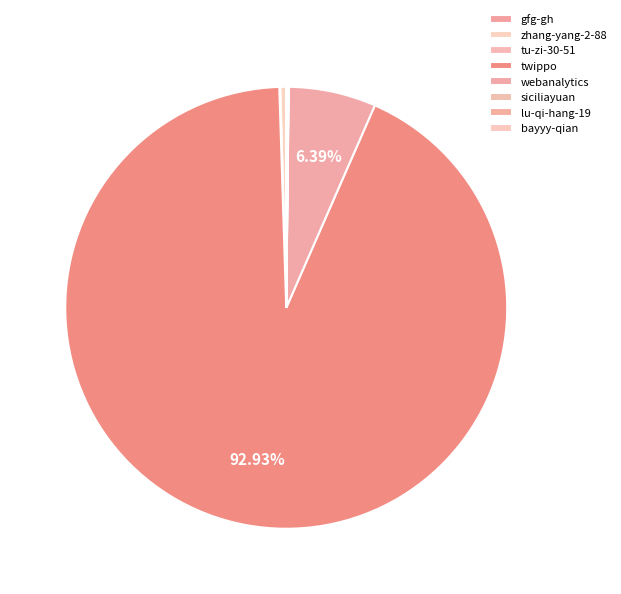

Combined, do zhang-yang-2-88 and lu-qi-hang-19 account for over 50%?

No